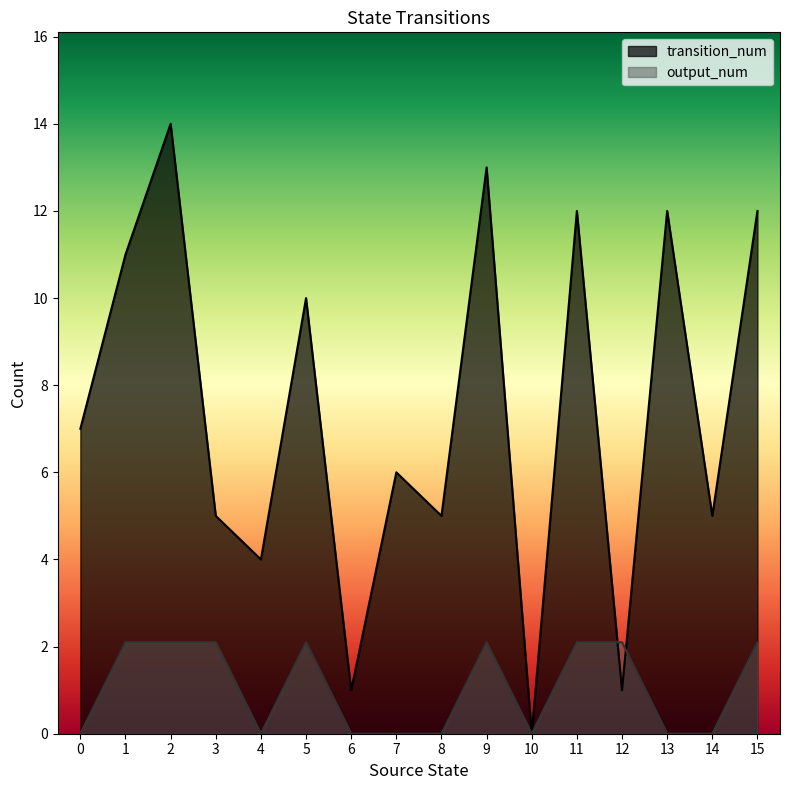

The transition_num series shows 0.8 at 4. True or false?

False